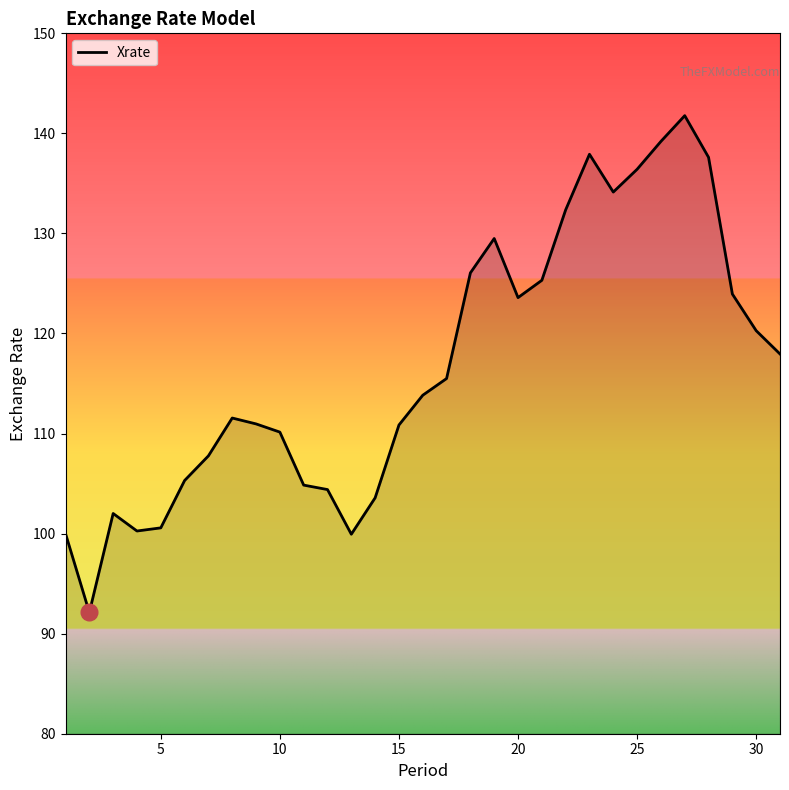

Does the chart have visible grid lines?

No